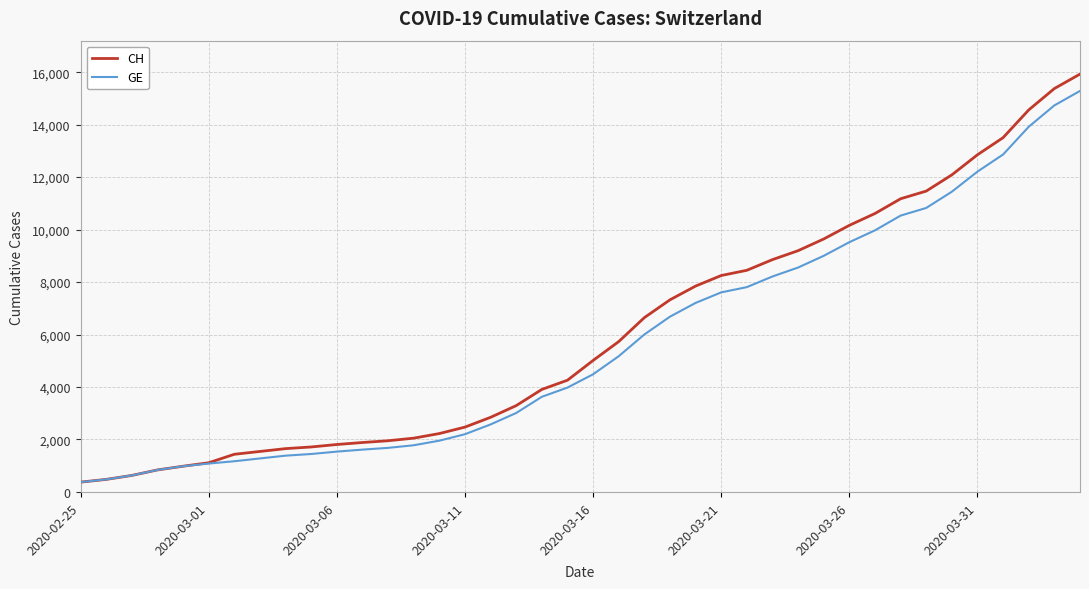

Which series has the largest range (max minus min)?

CH